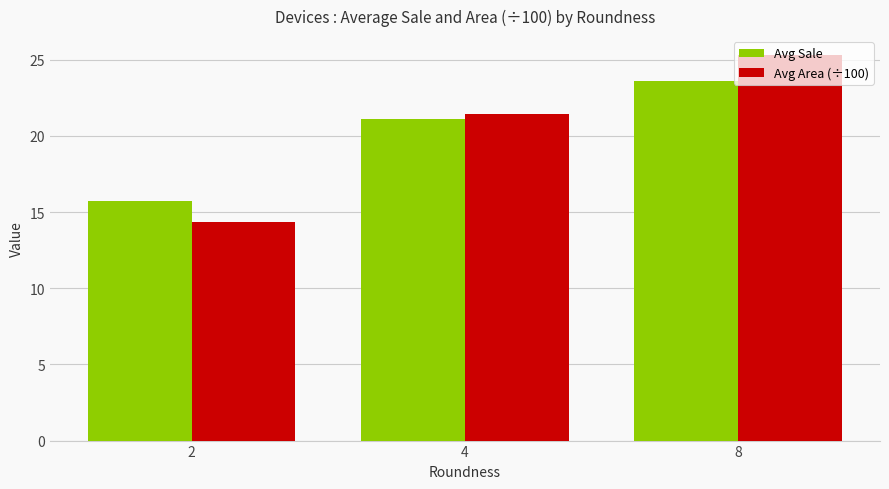

Are the bars horizontal?

No